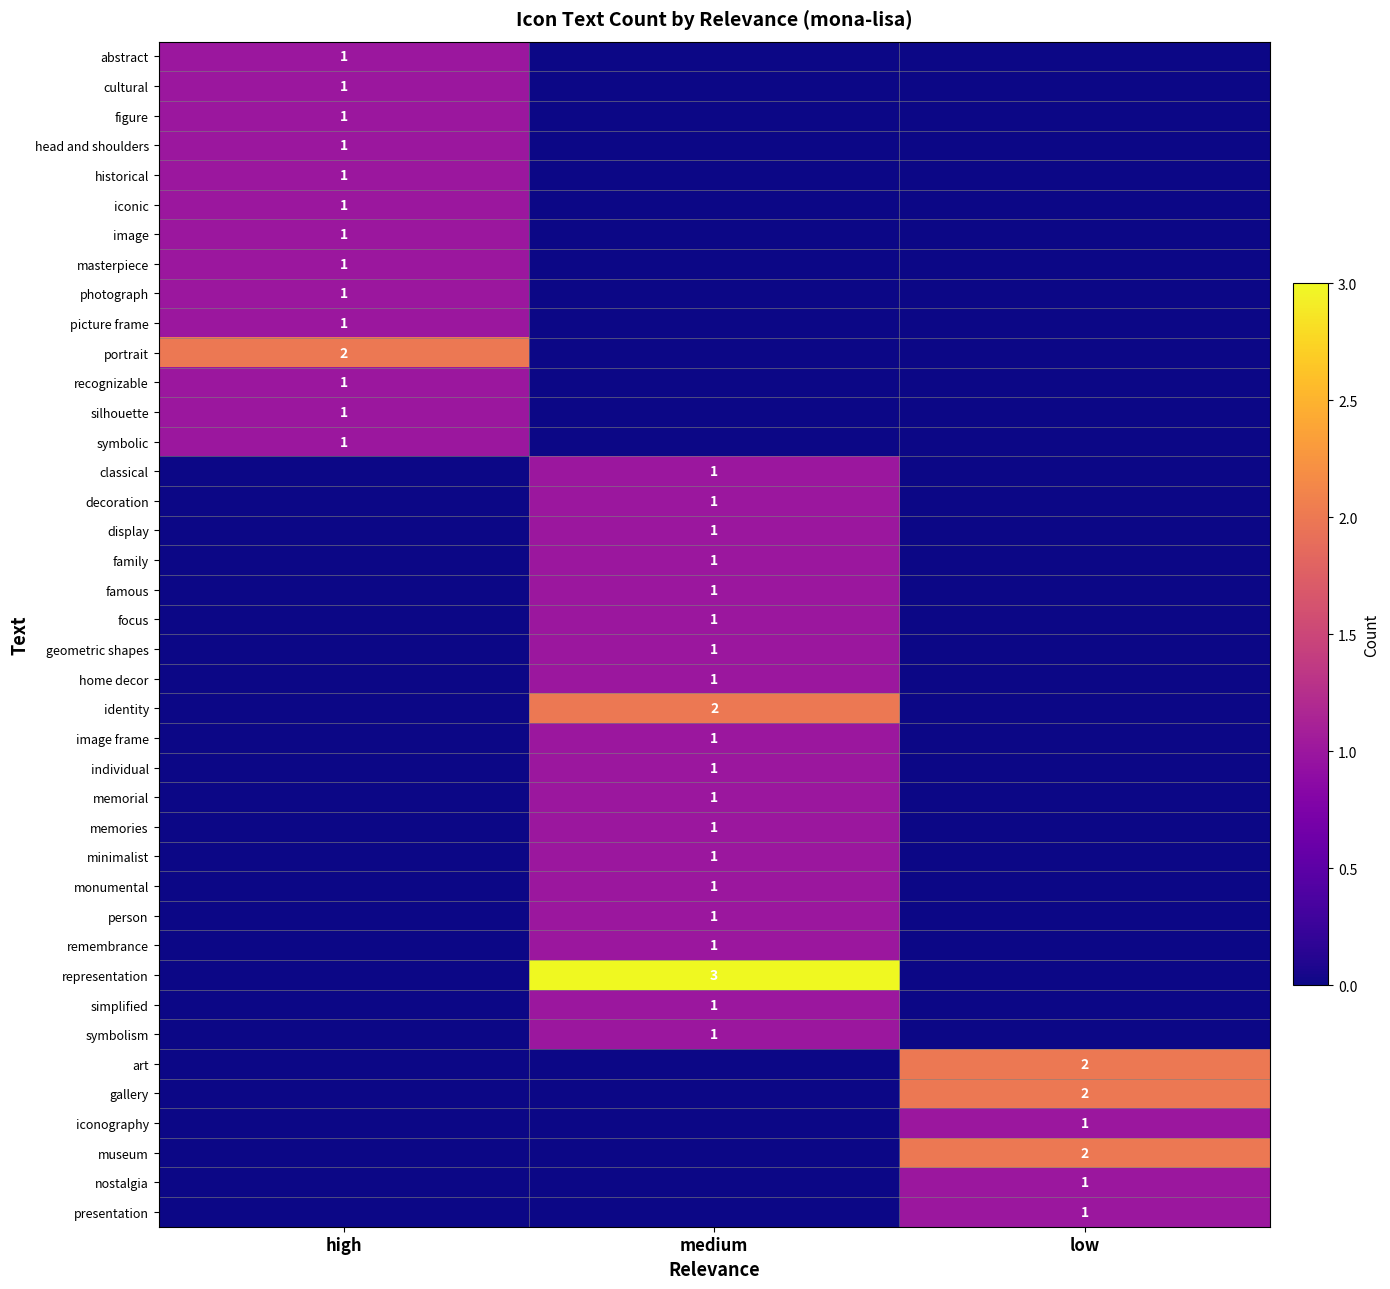

Between medium and high, which is larger?

high